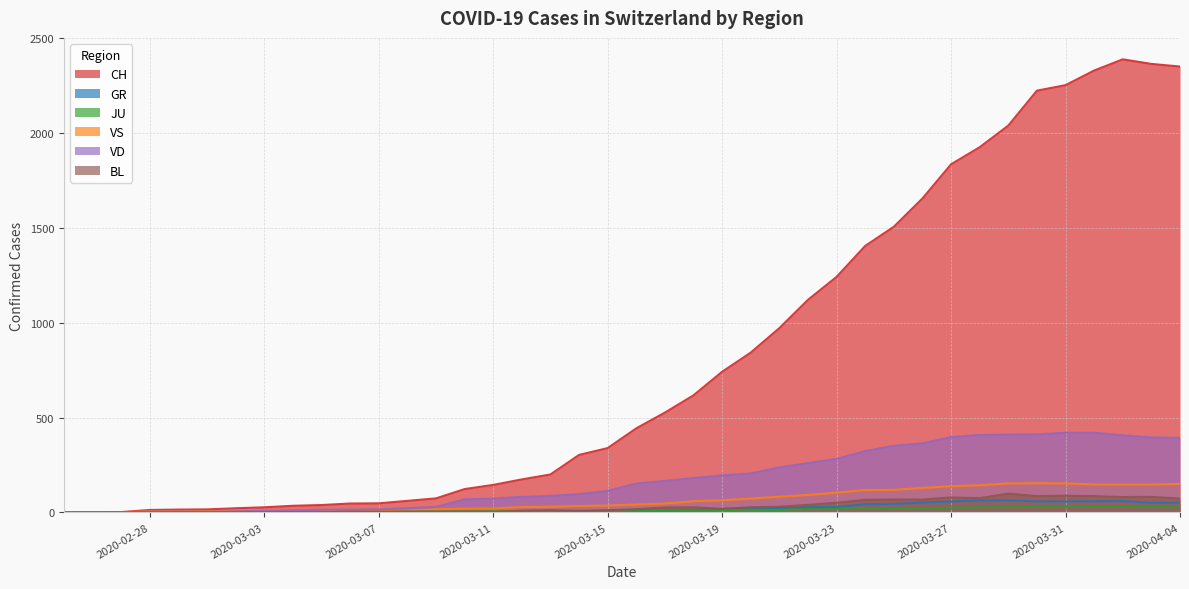

Which series changed the most between 2020-03-19 and 2020-04-04?

CH